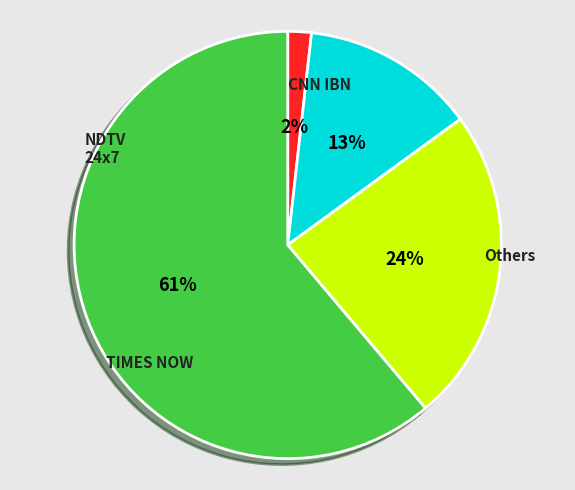

To the nearest percent, what is the difference between the largest and smallest slice percentages?

59%